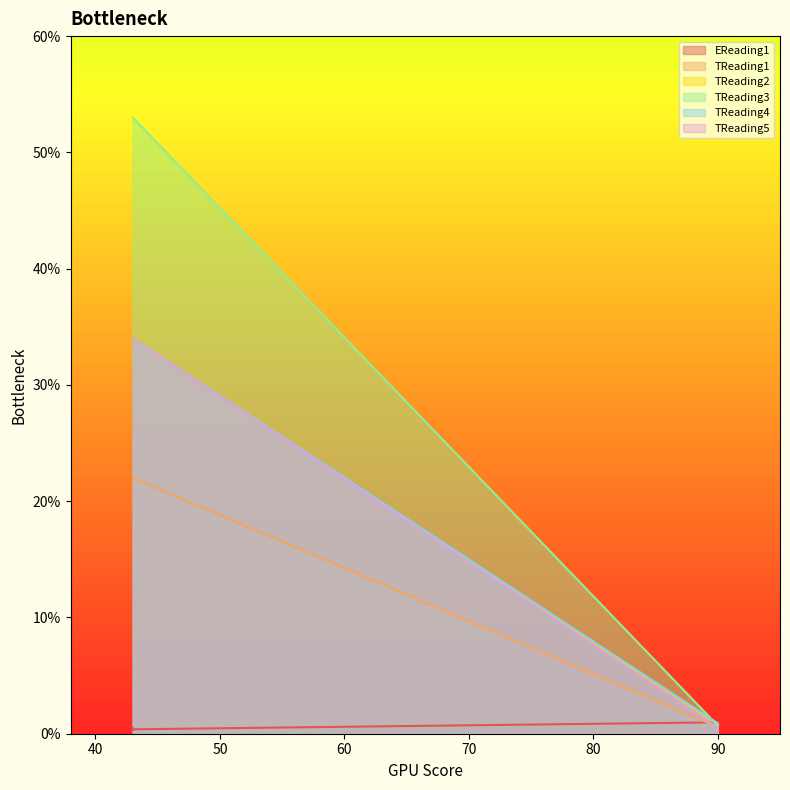

True or false: TReading4 and TReading3 cross at least once.

False